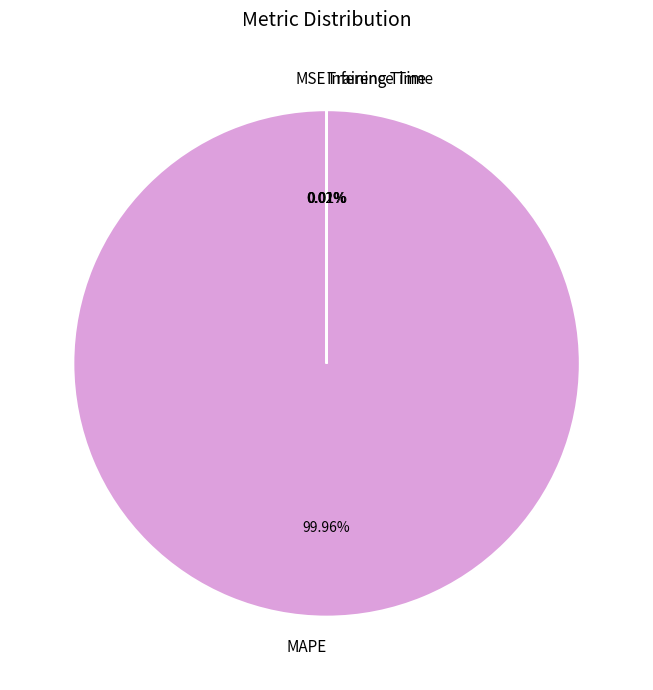

Which slice is the largest?

MAPE